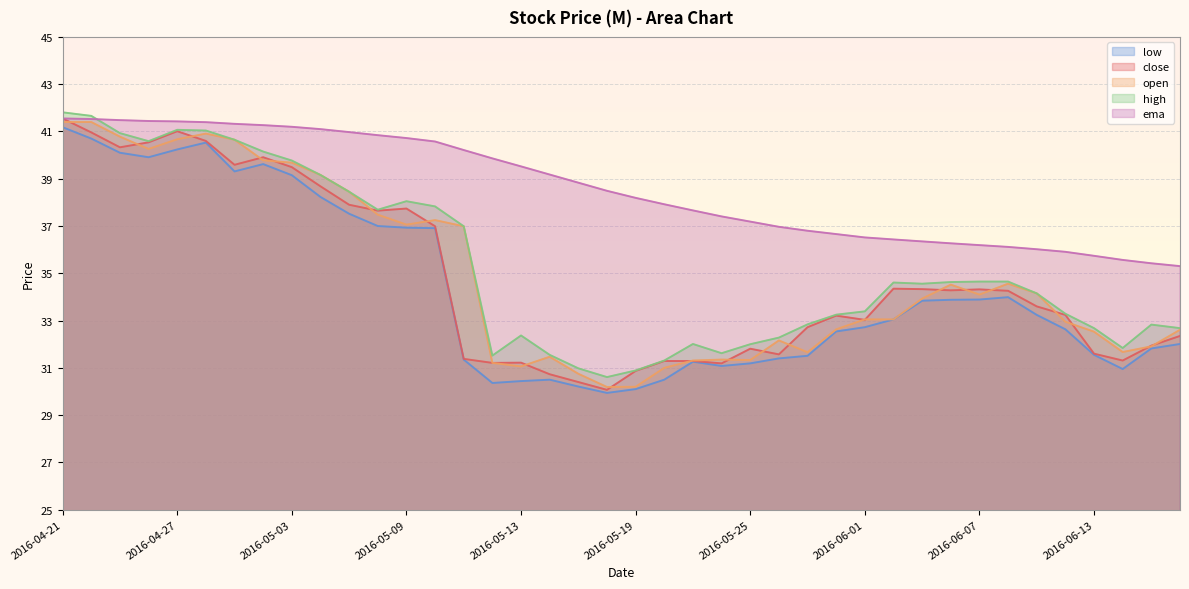

What is the label of the 6th point from the left?

2016-04-28